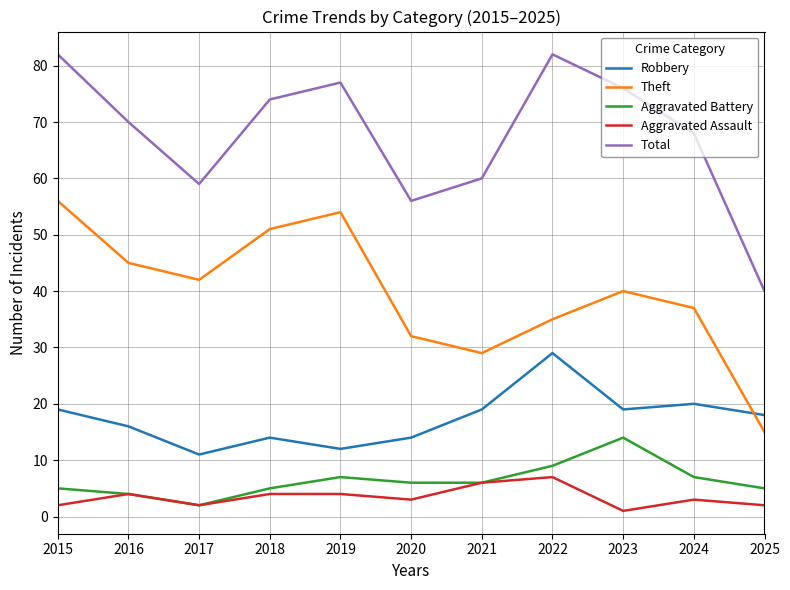

After their last crossing, which series has the higher values: Theft or Robbery?

Robbery